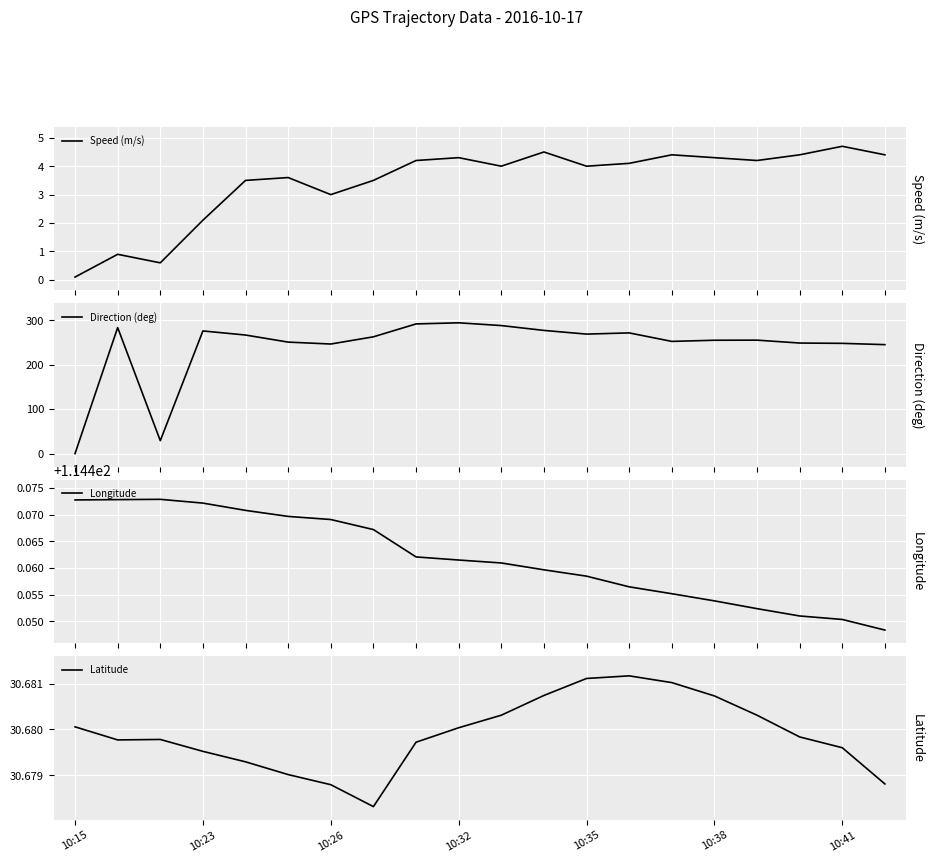

How many data points does each series have?

20